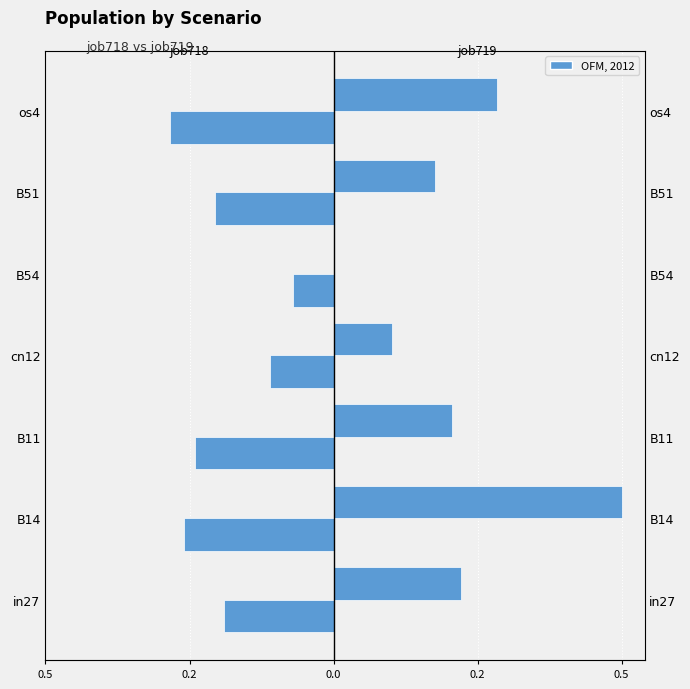

What is the difference between the highest and lowest values at 0.0?

0.4